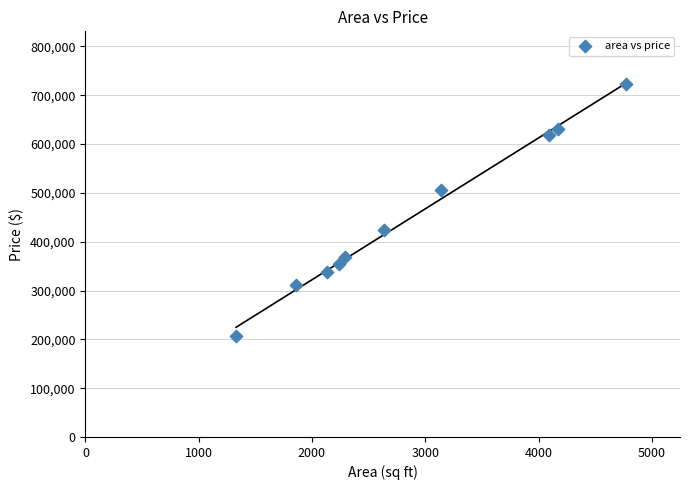

What is the range of Y values (max minus min)?

516641